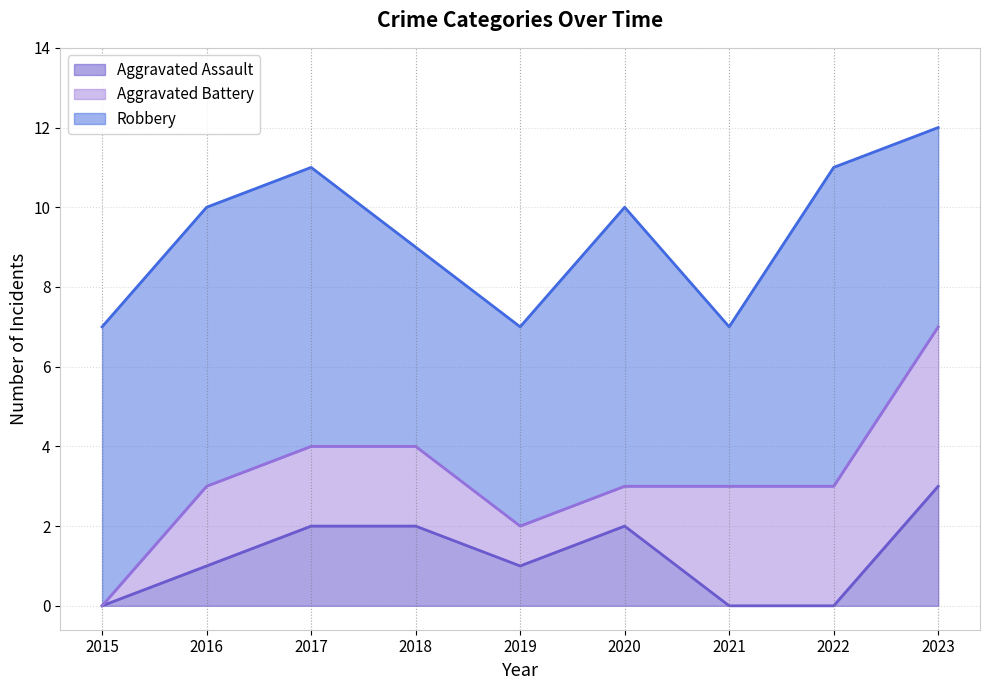

Between 2018 and 2019, which series saw the biggest shift?

Aggravated Assault